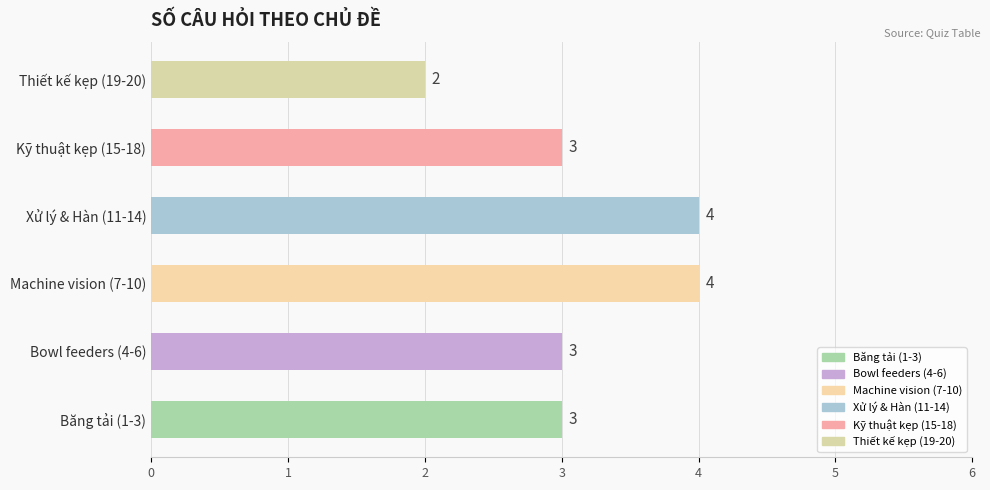

The value at Machine vision (7-10) is 4. True or false?

True